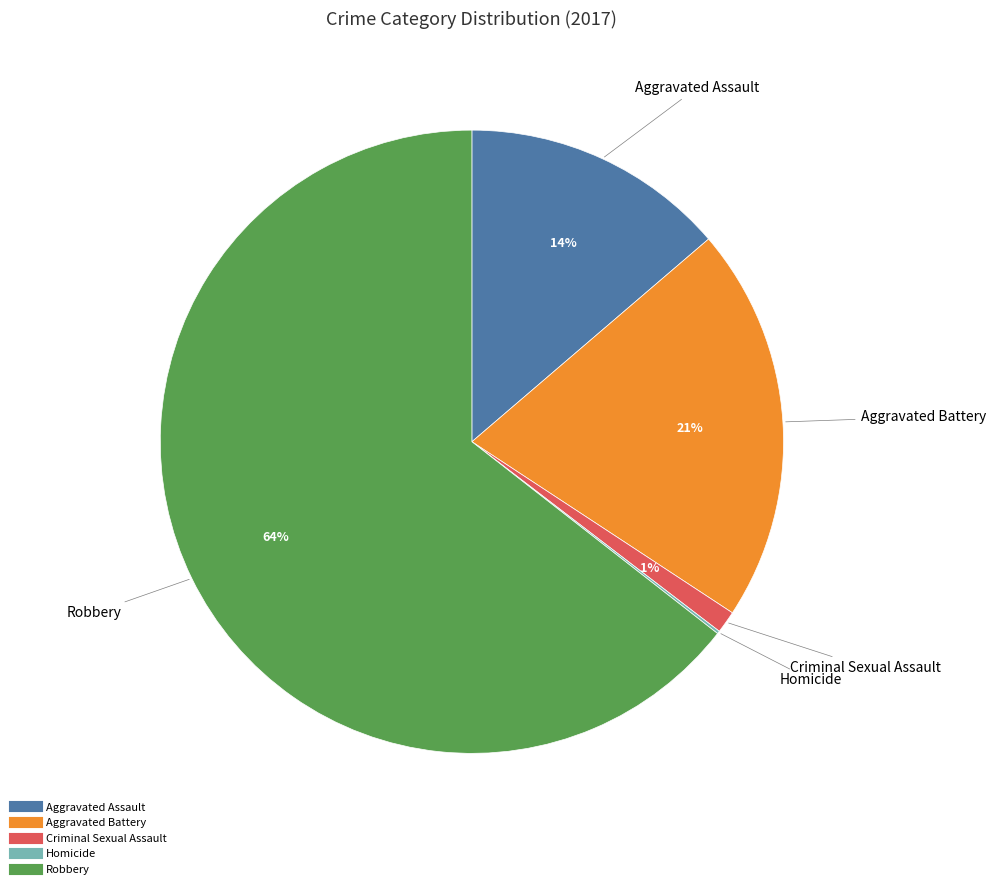

To the nearest percent, what portion does Robbery represent?

64%